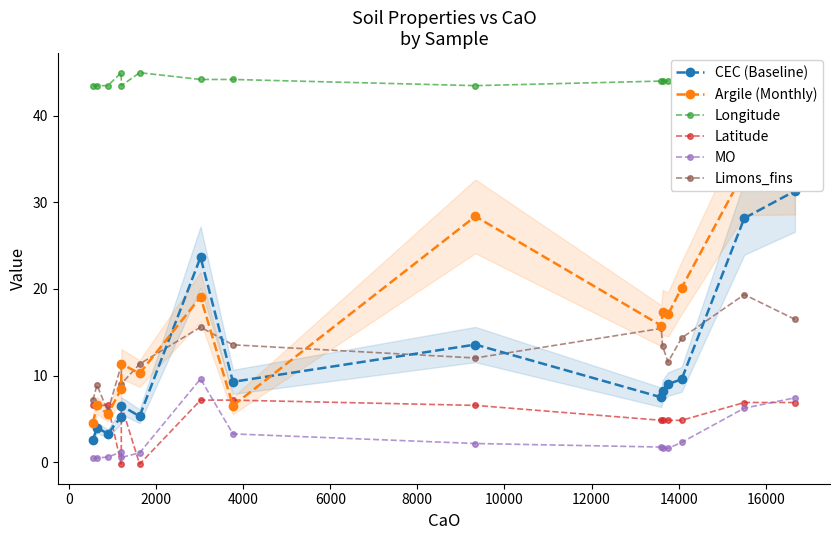

What is the lowest value of the Longitude series?

43.5